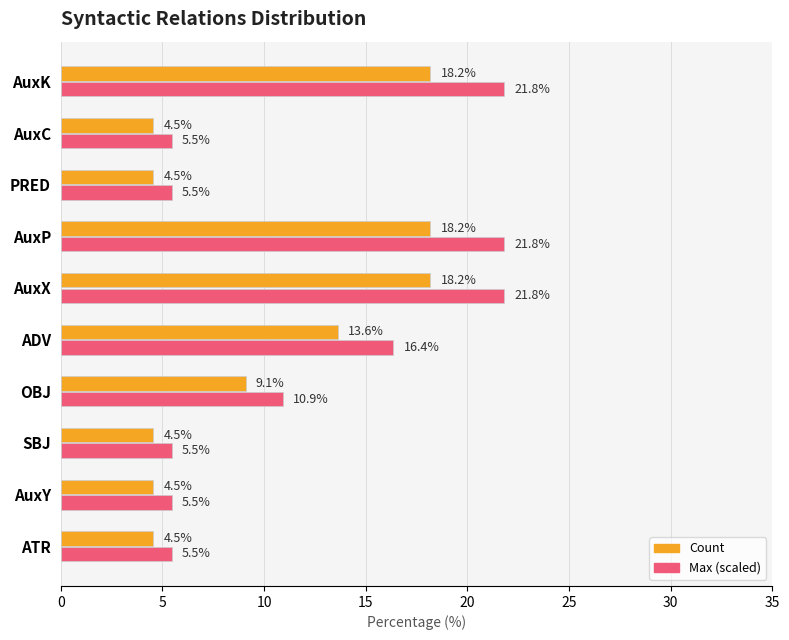

What is the minimum value shown in the chart?

4.5